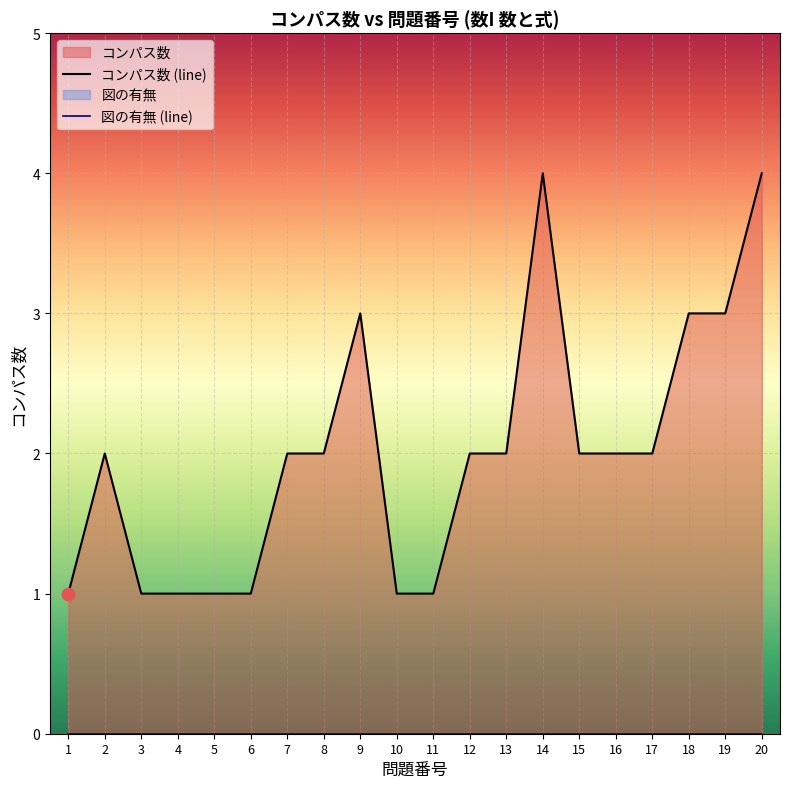

What are all the series names shown in the legend?

コンパス数 (line), 図の有無 (line)